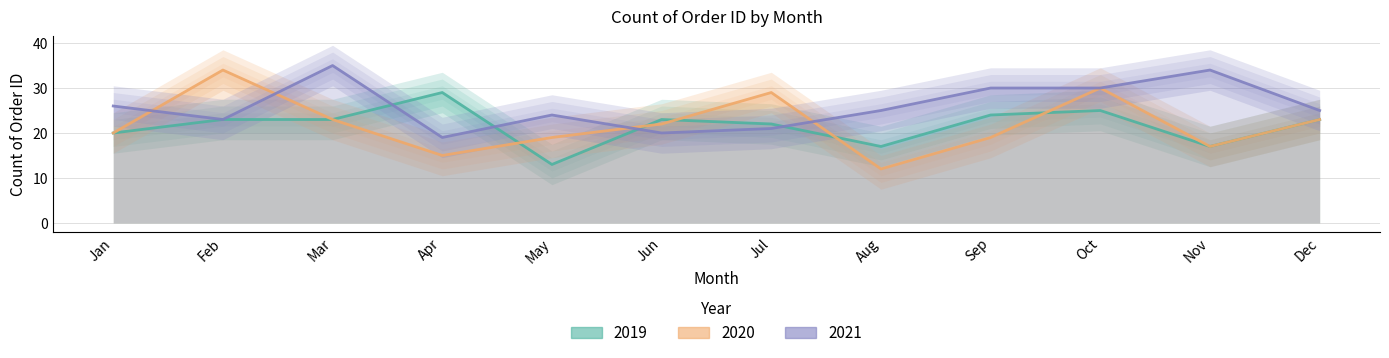

Is the value of 2019 at Apr greater than the value of 2020 at Jan?

Yes